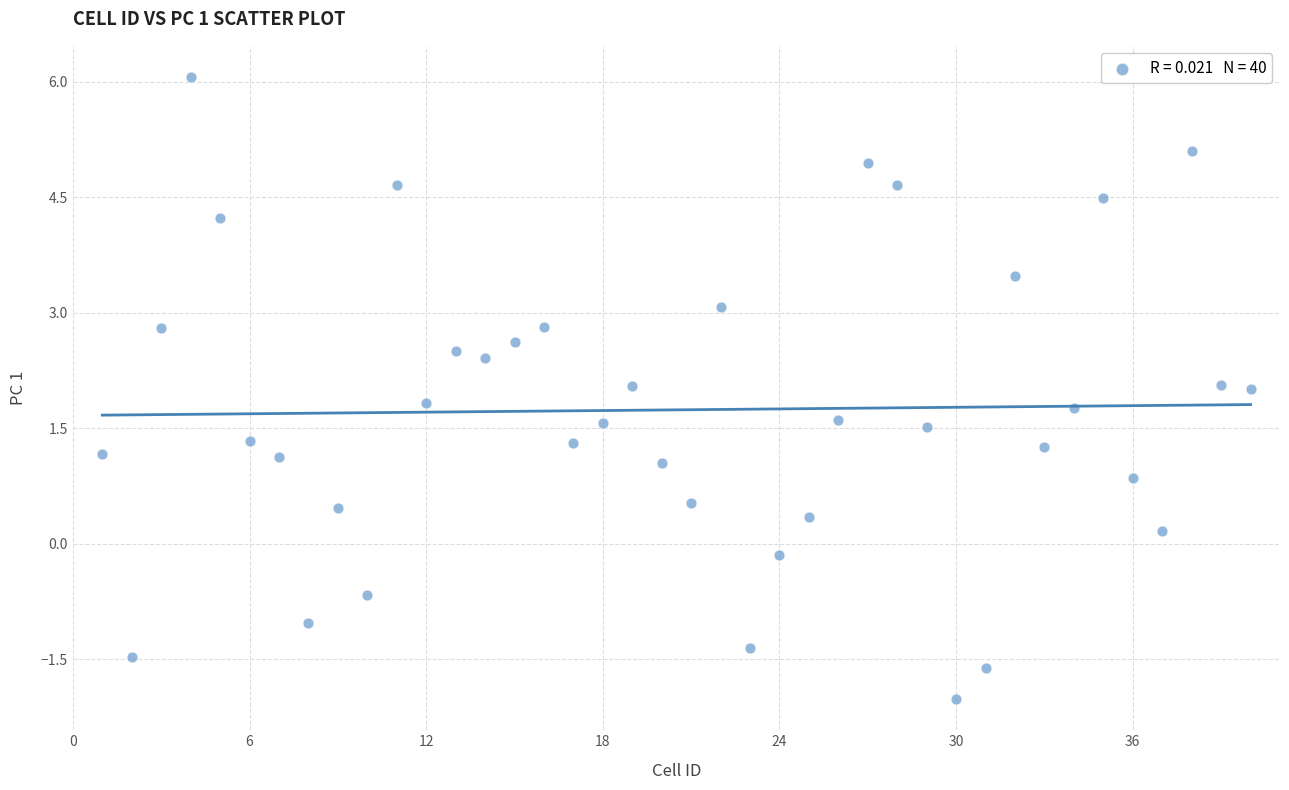

What is the range of Y values (max minus min)?

8.1